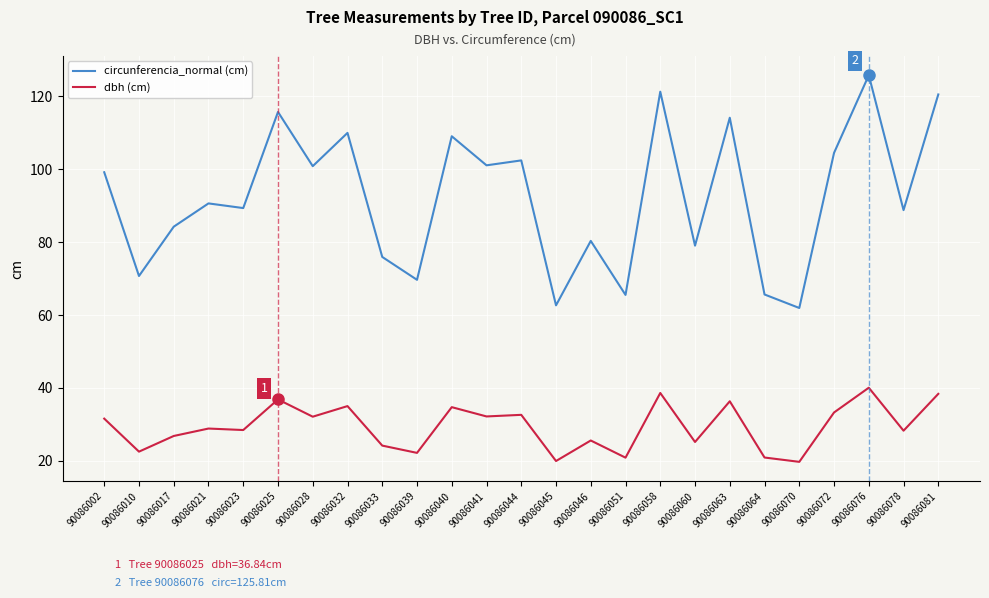

What is the total value across all series at 90086076?

165.9